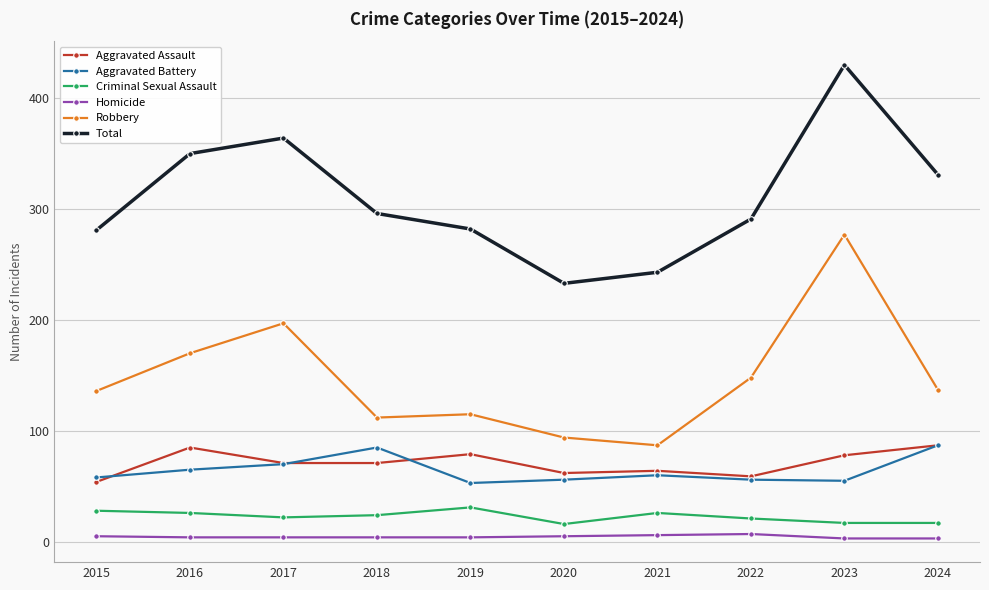

Between 2018 and 2020, which series saw the biggest shift?

Total